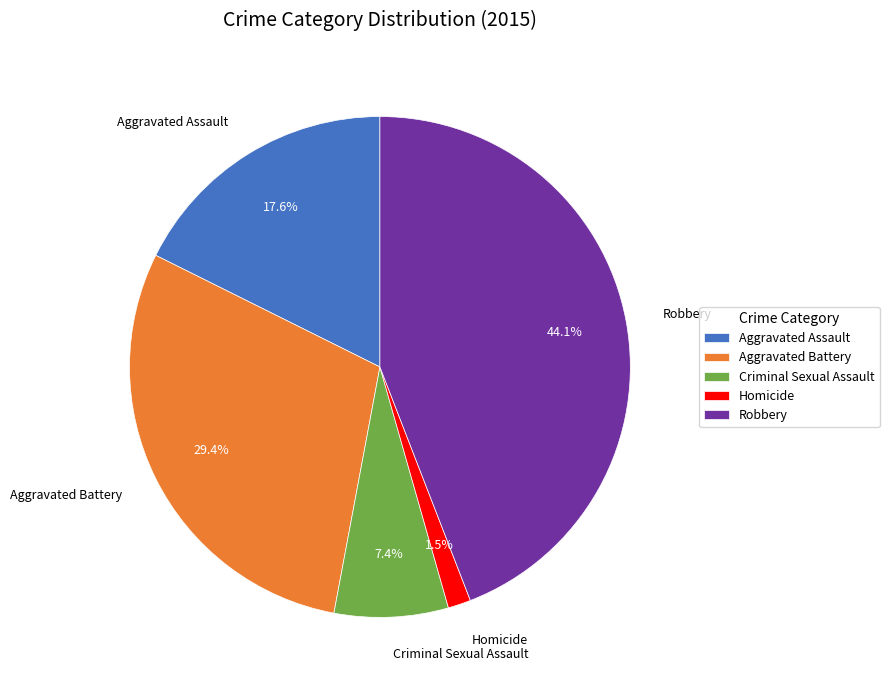

Count the number of slices in the pie.

5